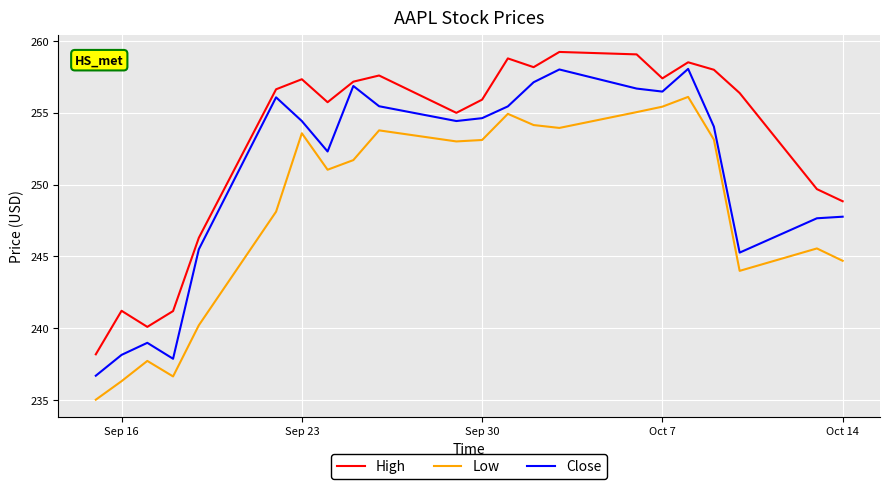

How many interior local valleys does the Close series have?

5